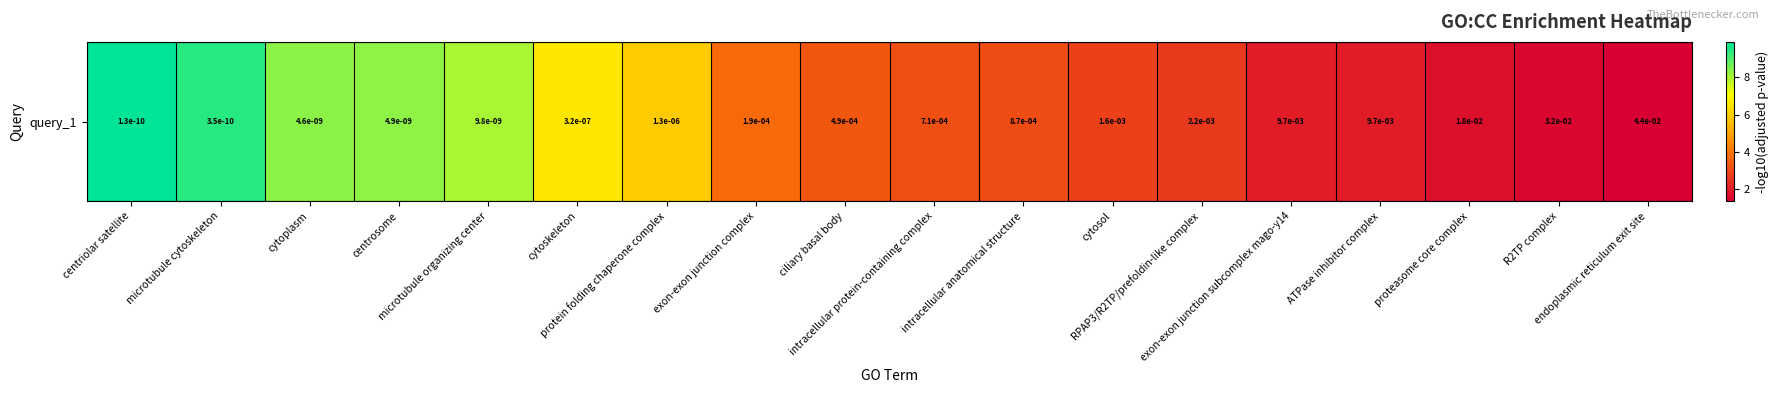

What is the maximum value shown in the chart?

9.9